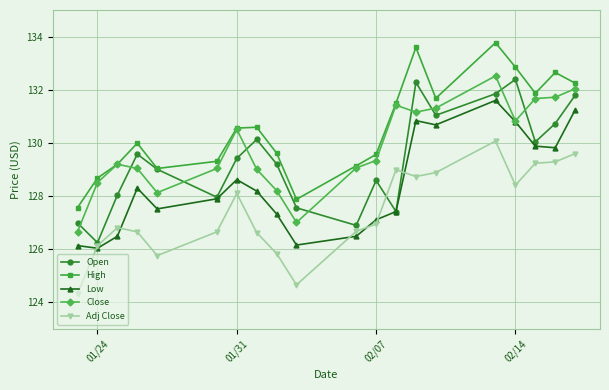

What is the value of the Low point at the 1st from the left?

126.1